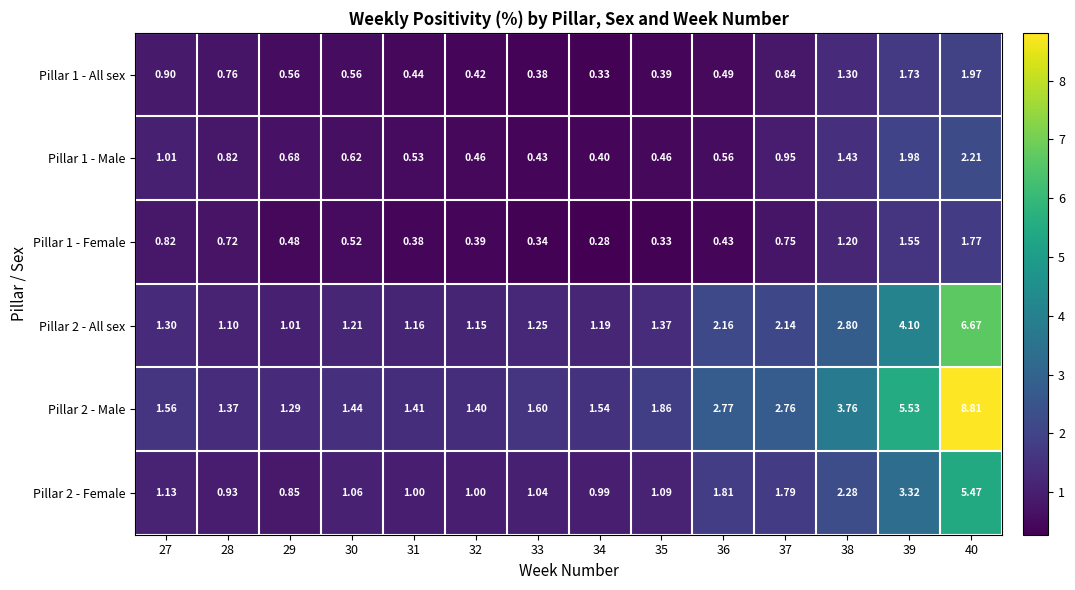

Is the value of Pillar 2 - All sex at 40 greater than the value of Pillar 2 - Male at 27?

Yes